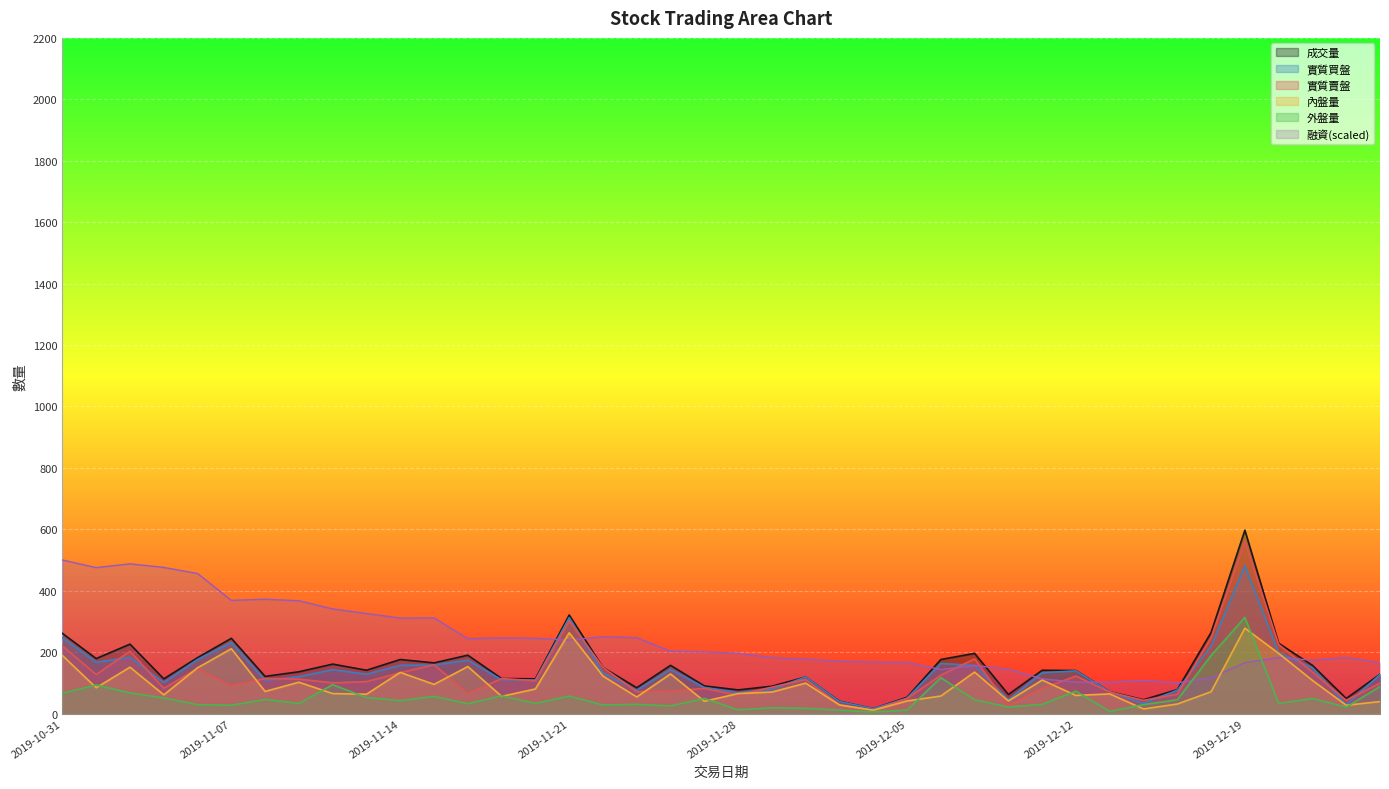

In 融資, how many points are lower than both neighbors (excluding endpoints)?

9